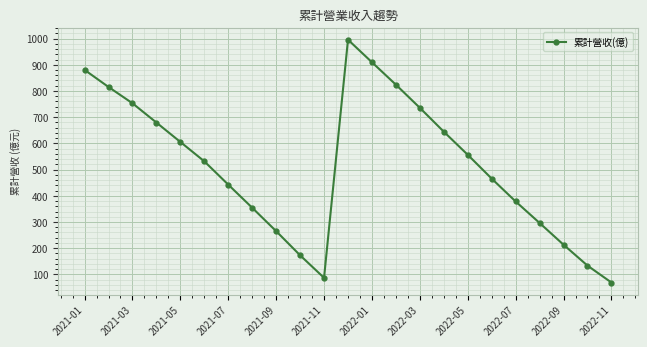

What is the difference between the second highest and minimum values?

840.6